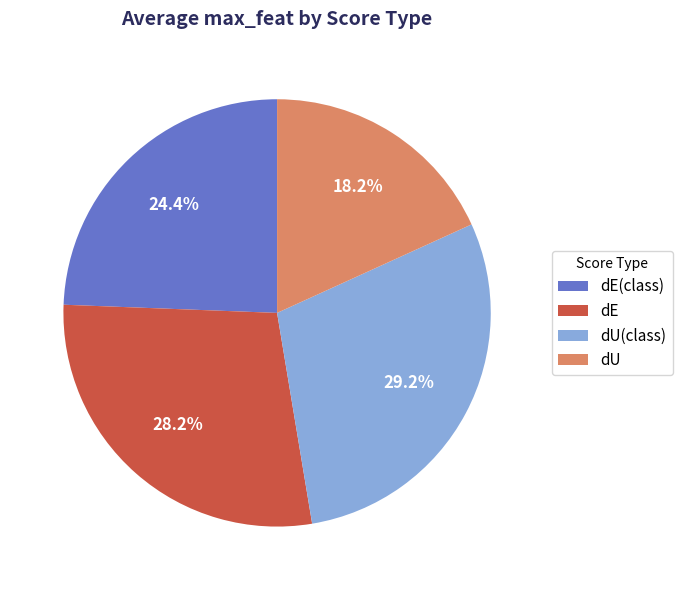

How many slices are in this pie chart?

4